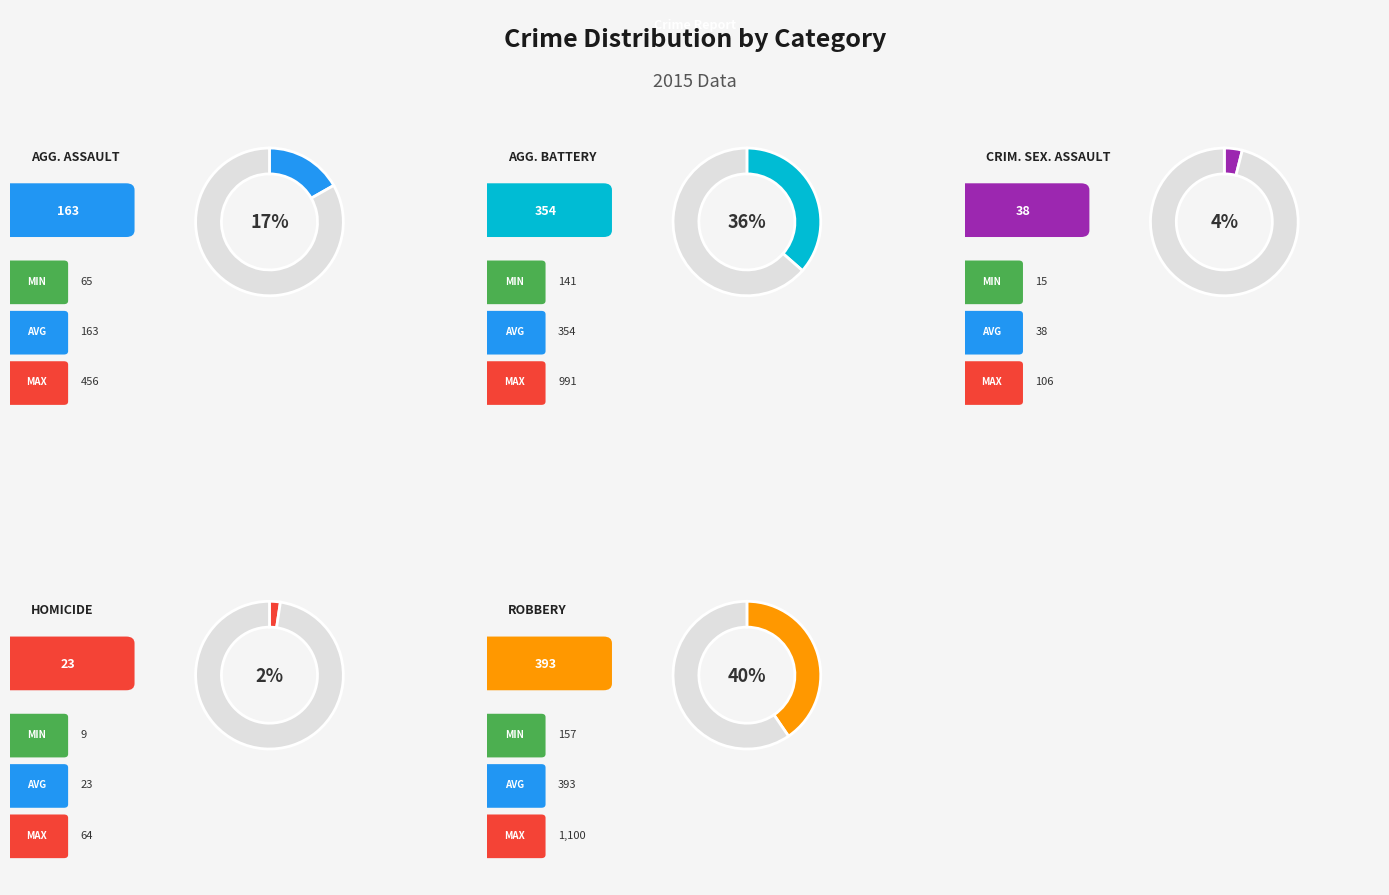

Between Aggravated Battery and Criminal Sexual Assault, which is larger?

Aggravated Battery